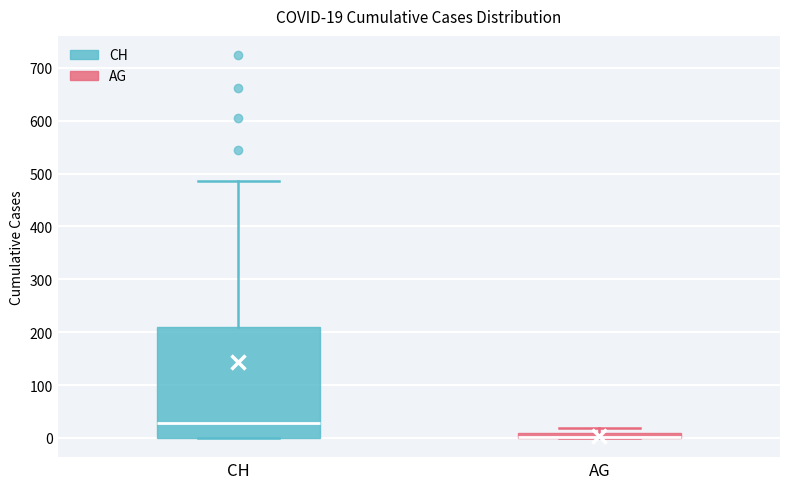

Which box is the tallest, from its lower edge to its upper edge?

CH